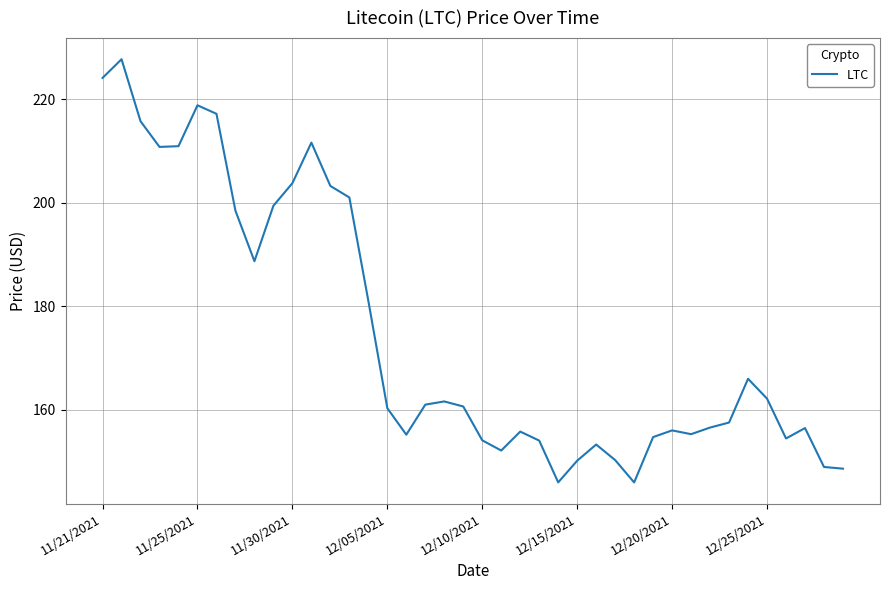

What is the maximum value shown in the chart?

227.7